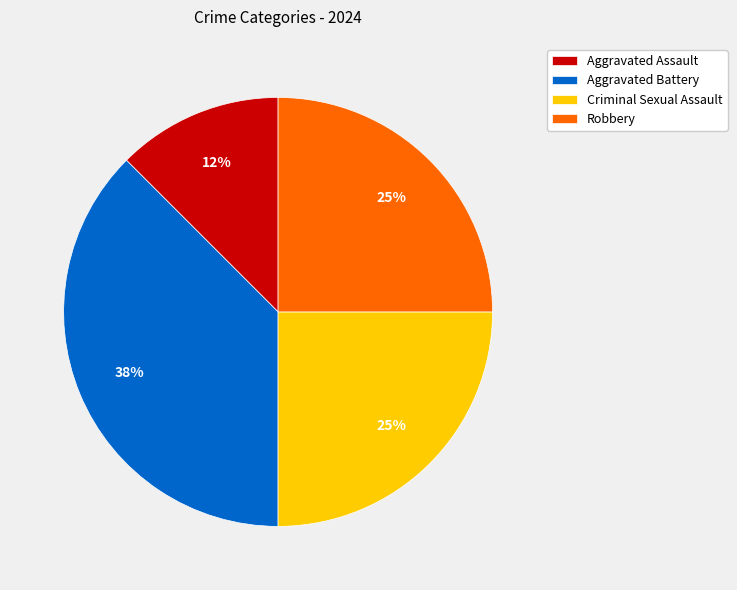

The Aggravated Battery slice represents 24% of the pie. True or false?

False